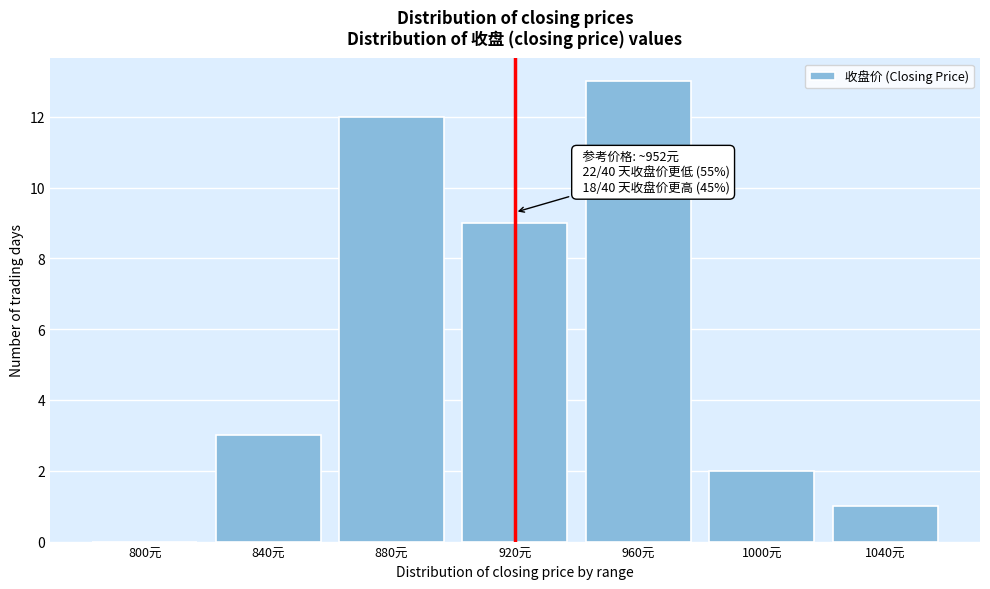

Reading left to right, what are all the values shown in this chart?

800元=0	840元=3	880元=12	920元=9	960元=13	1000元=2	1040元=1